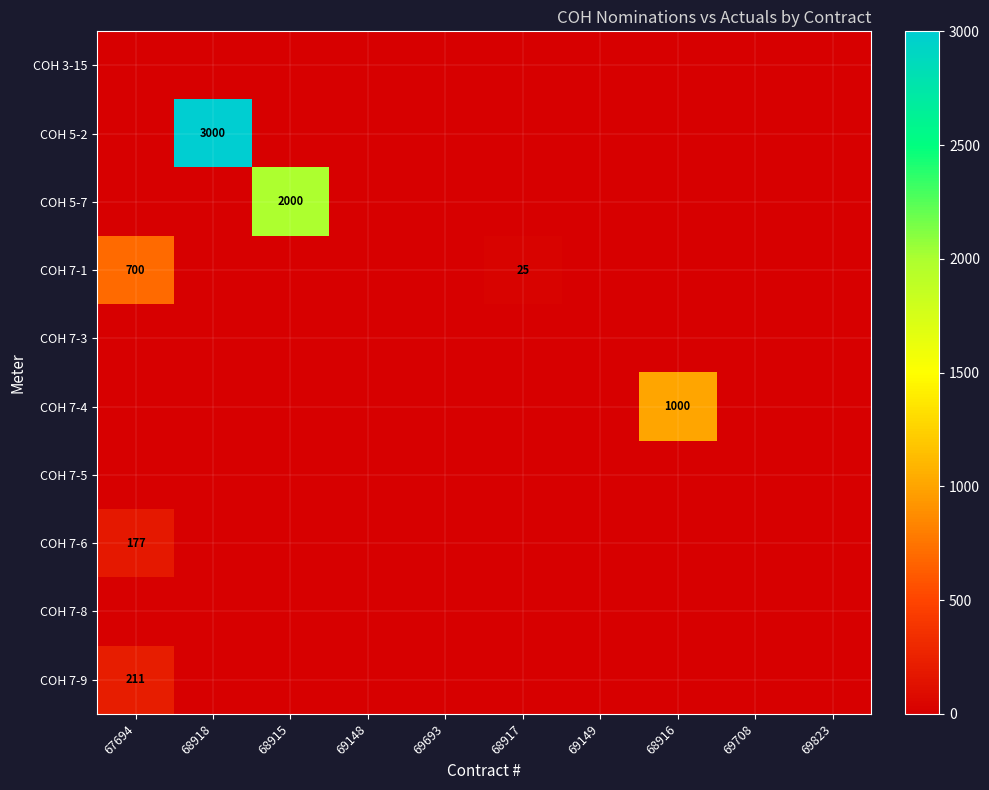

Between 69148 and 68916, which series saw the biggest shift?

COH 7-4